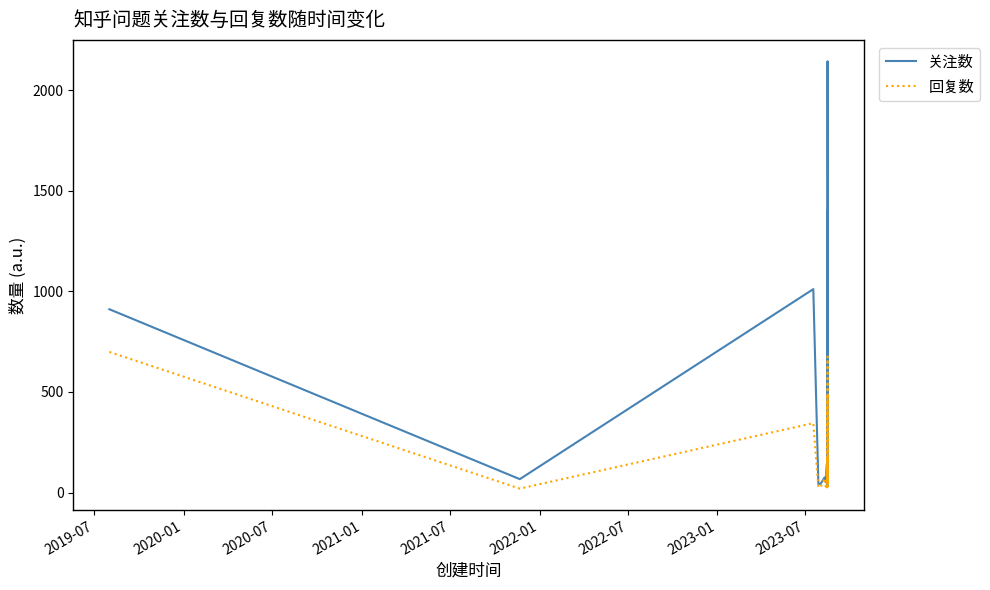

Which series has the largest total across all categories?

关注数